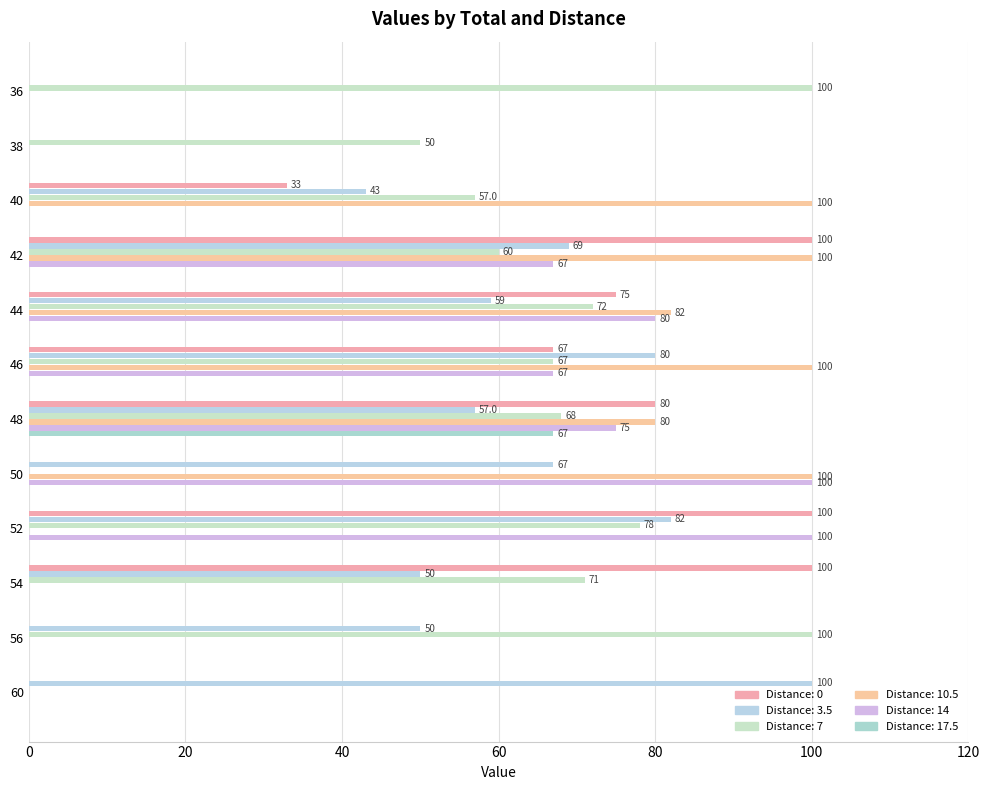

What is the value of the 0 bar at the 4th from the left?

100.0